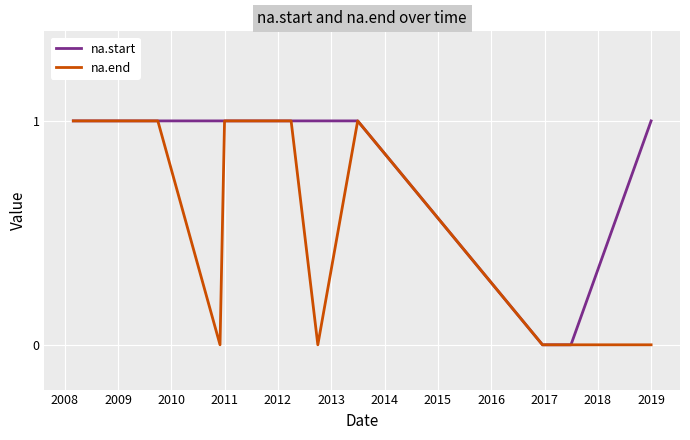

What are all the series names shown in the legend?

na.start, na.end